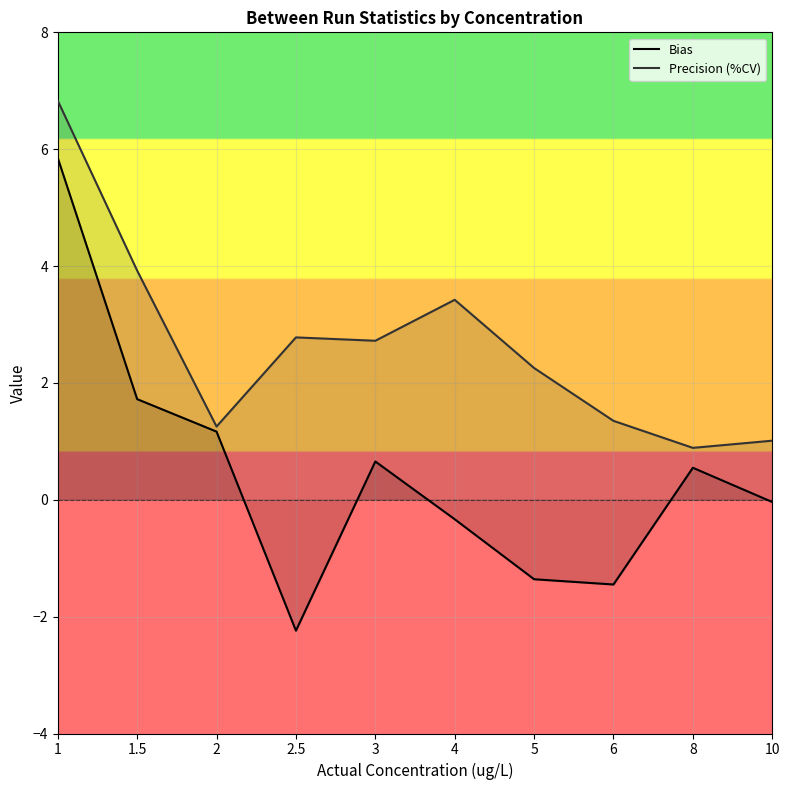

At which label does Bias reach its peak?

1